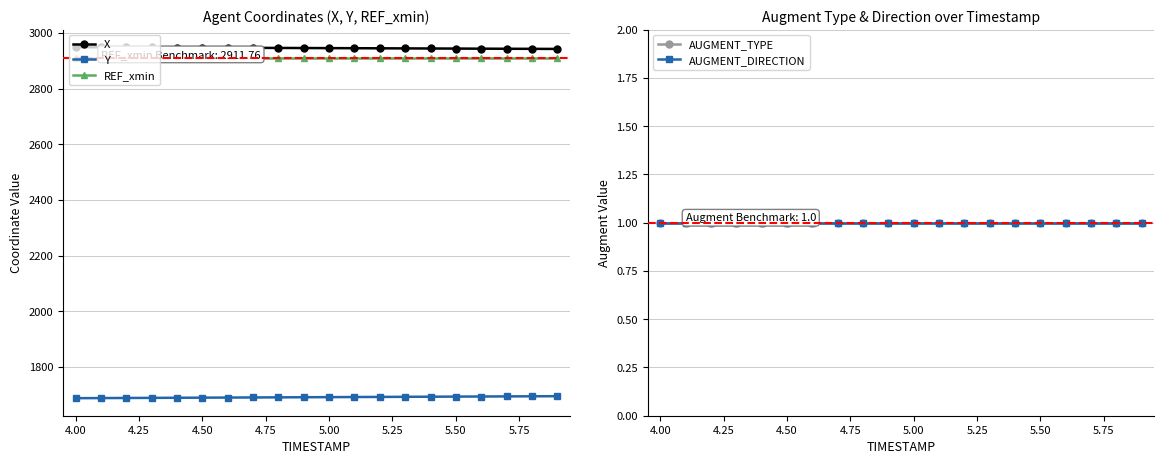

What is the lowest value of the Y series?

1687.8